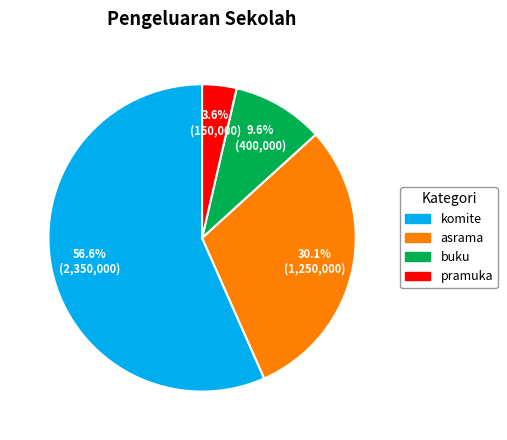

Between buku and pramuka, which is larger?

buku